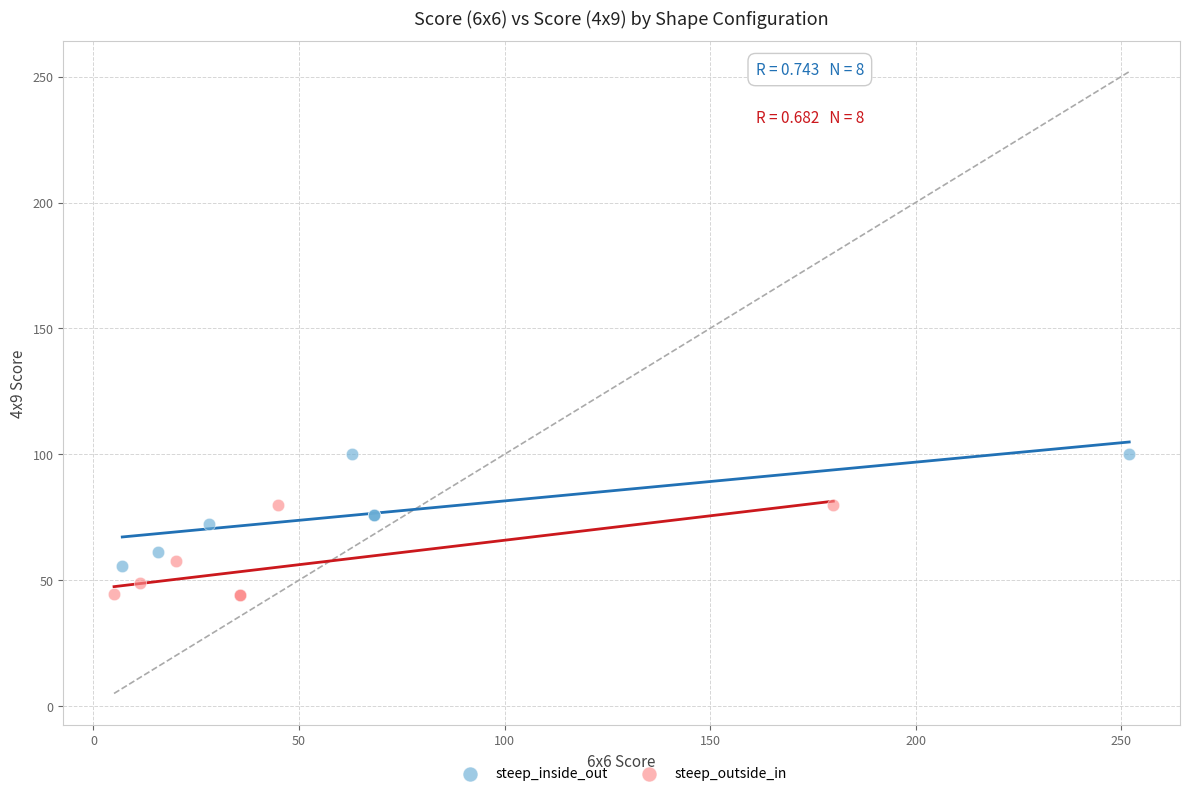

Which series has the largest Y range (max minus min)?

steep_inside_out